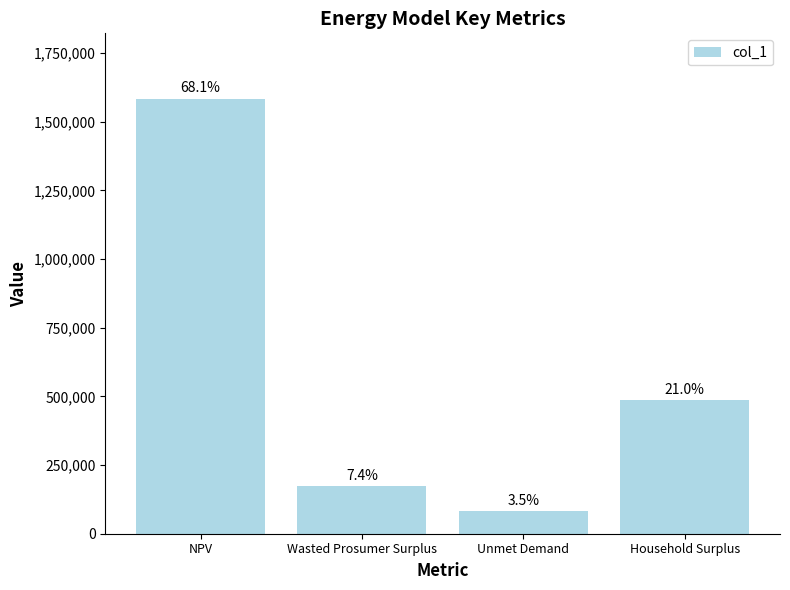

What is the label of the 4th bar from the right?

NPV